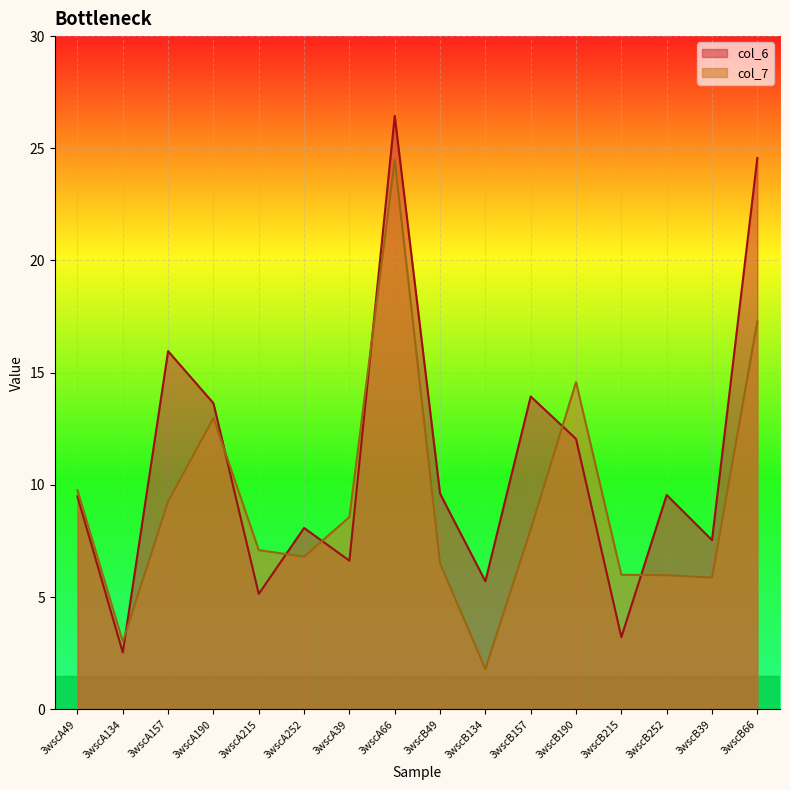

How many lines are shown in the chart?

2